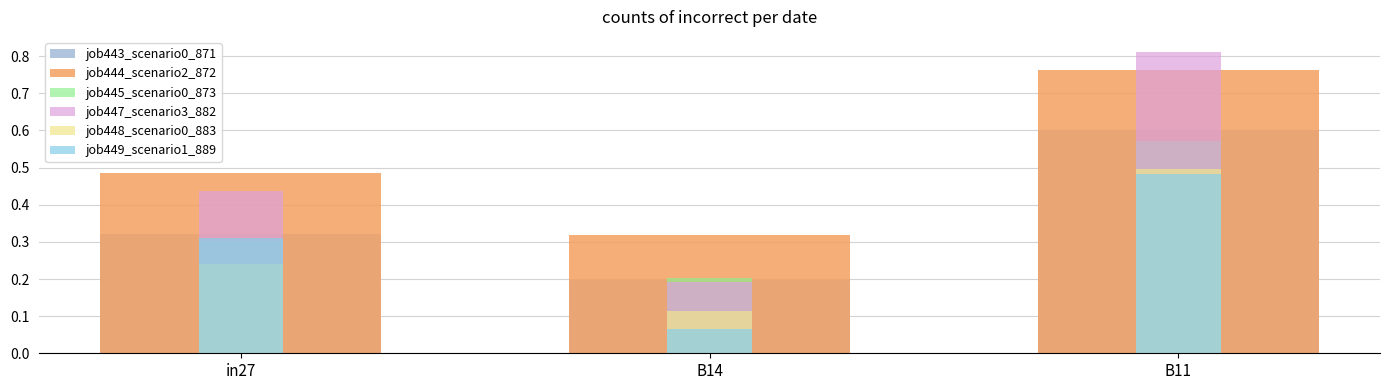

What is the lowest value of the job443_scenario0_871 series?

0.2